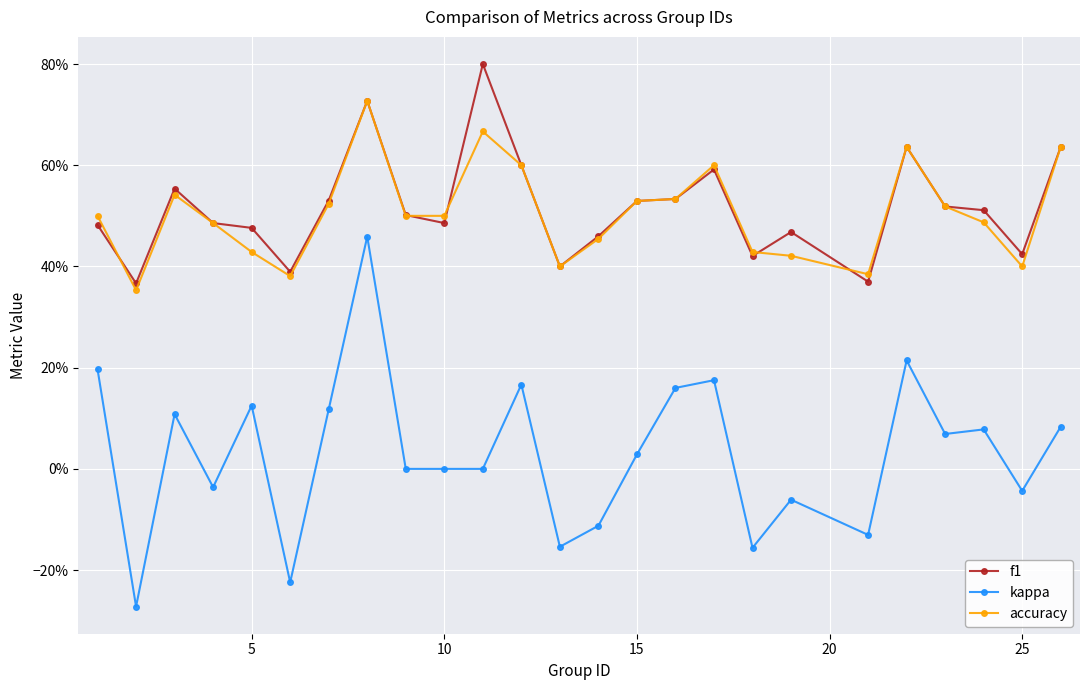

True or false: kappa and accuracy intersect in this chart.

False